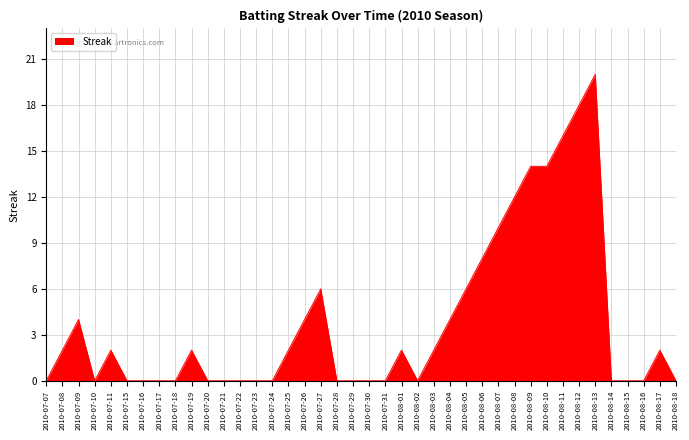

Where is the data nearest to the value 10?

2010-08-07